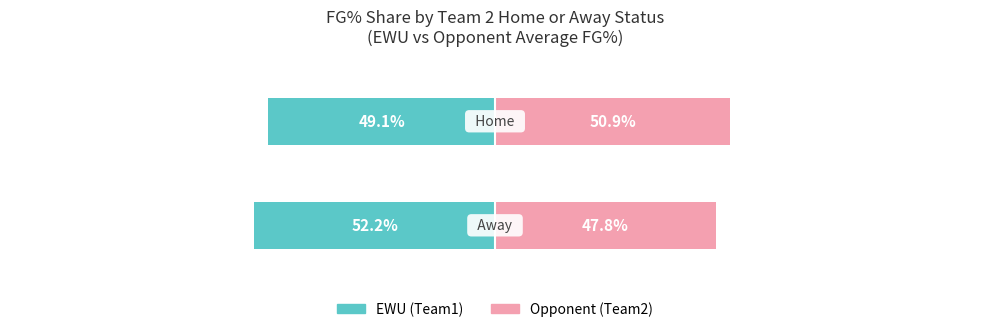

What is the total value across all series at 1?

1.9